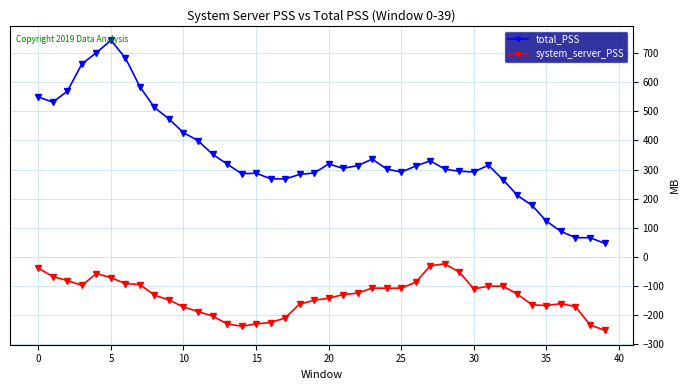

What is the average value of the system_server_PSS series?

-135.8